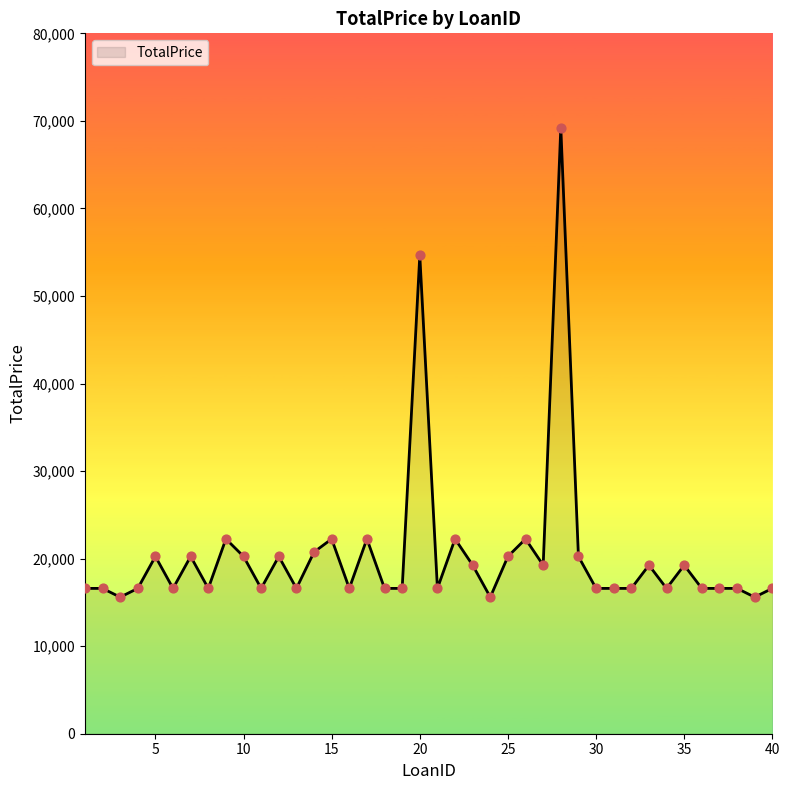

What is the smallest value displayed?

15600